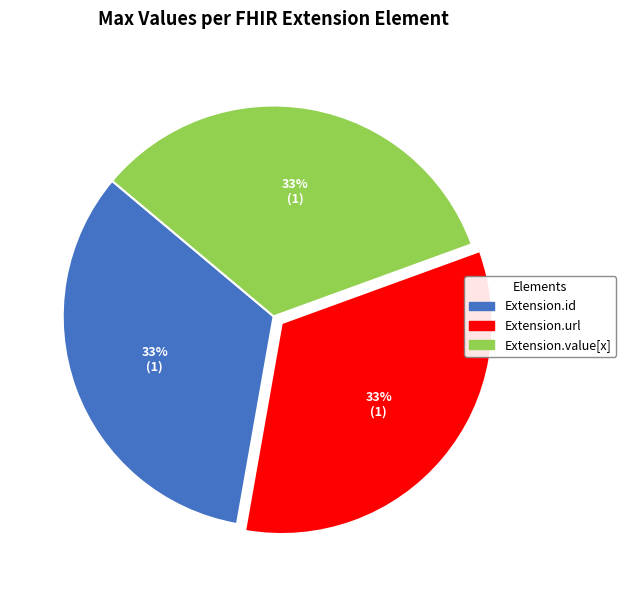

Is Extension.id the majority of the pie?

No